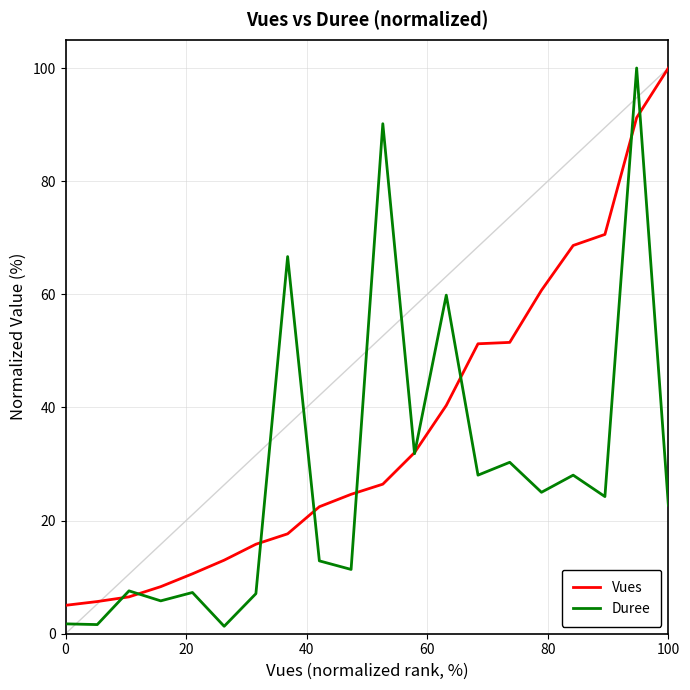

What is the maximum value for Vues?

100.0